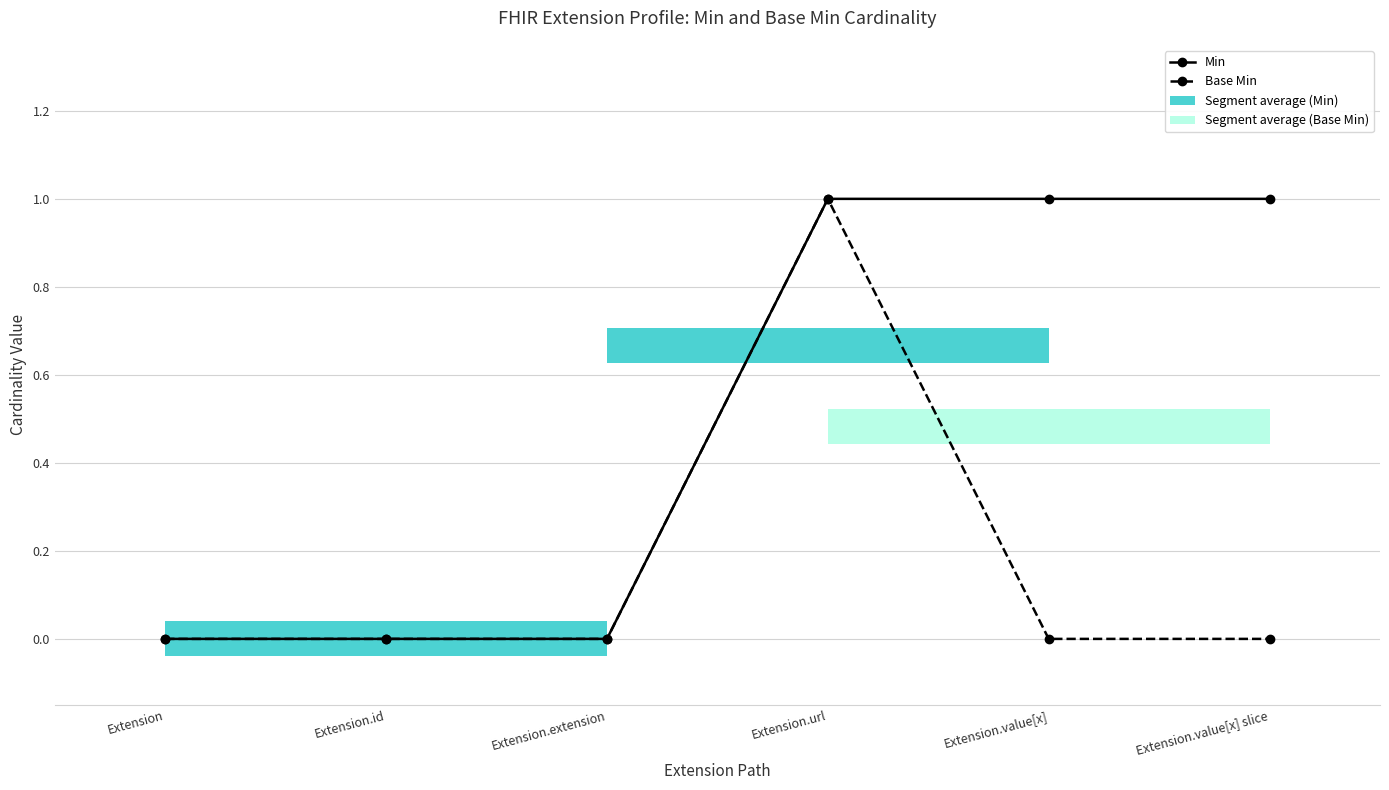

Reading right to left, extract all data points from this chart.

Min: 1	1	1	0	0	0
Base Min: 0	0	1	0	0	0